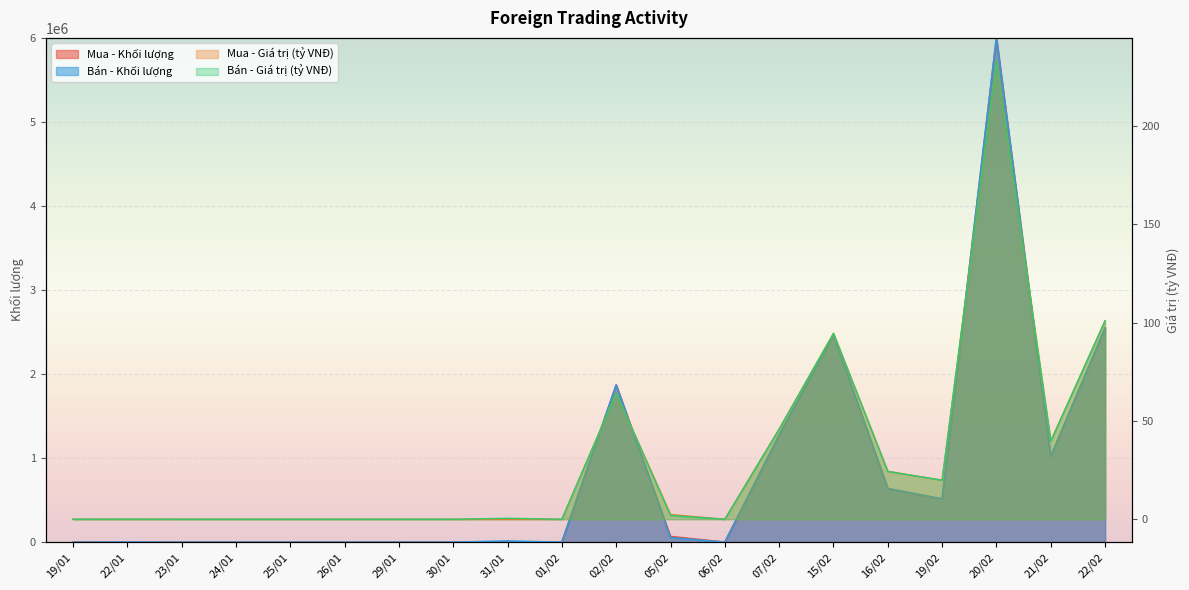

The Bán - Khối lượng series shows 927556.5 at 22/02. True or false?

False